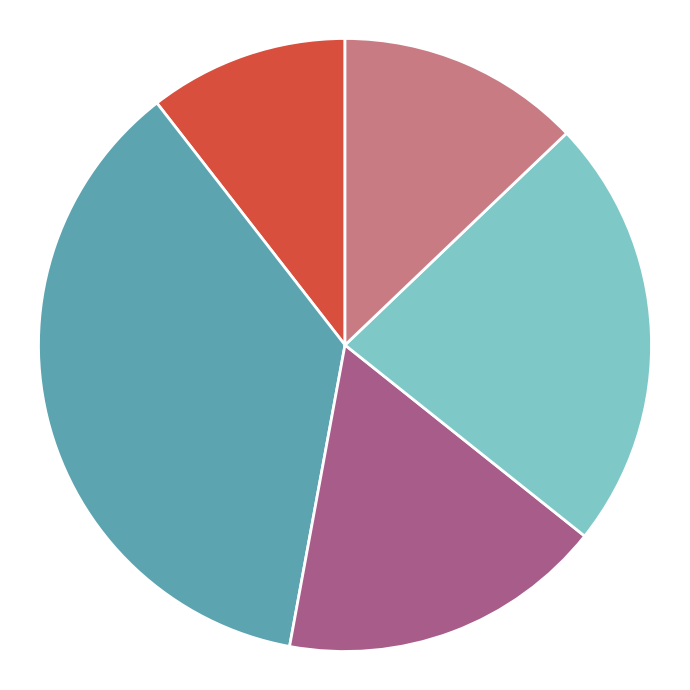

Is there any slice that represents more than half of the pie?

No